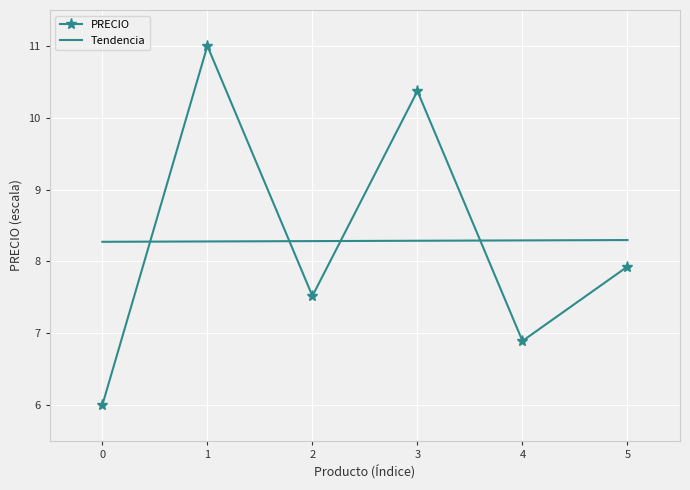

What value does the PRECIO series have at 1?

11.0